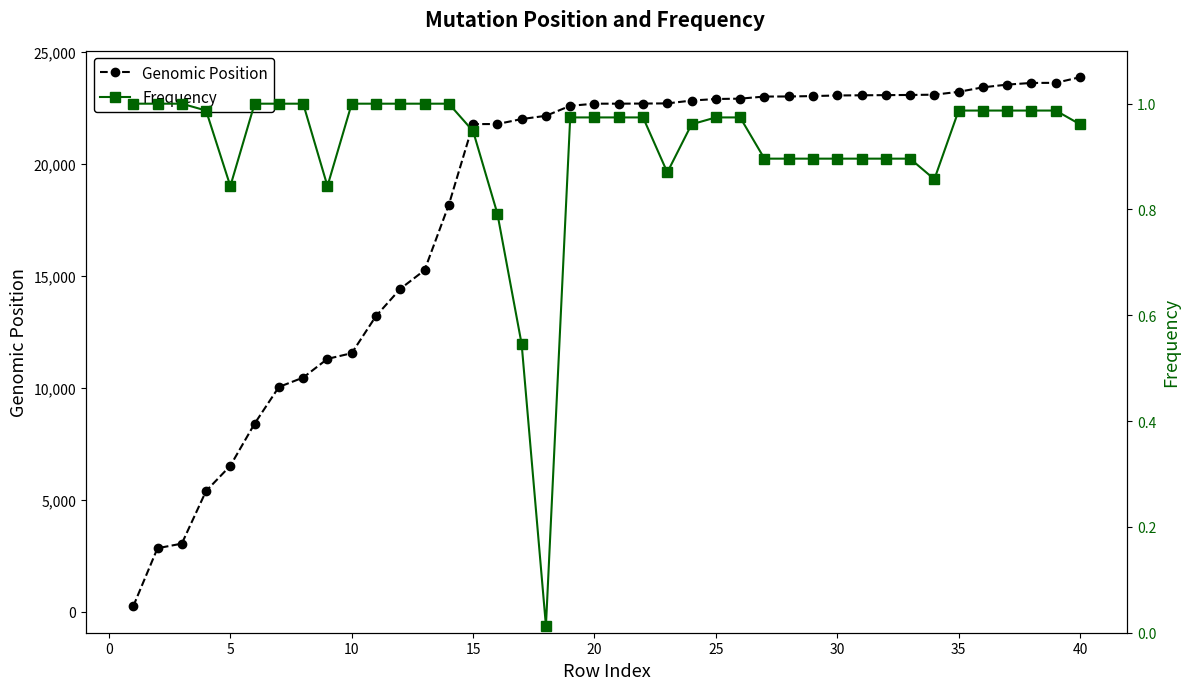

Rank the series by their average value, from lowest to highest.

Frequency, Genomic Position